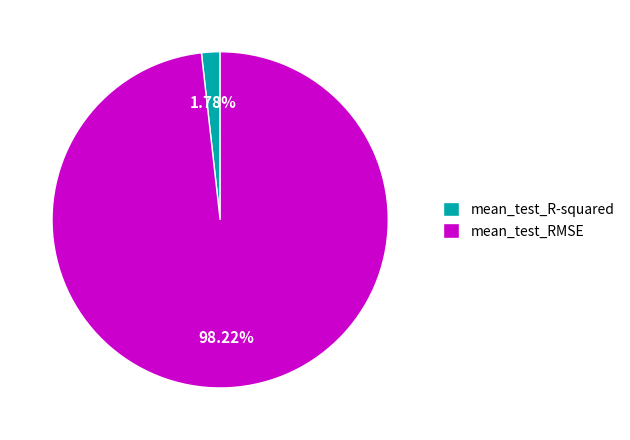

Rank the categories by value from lowest to highest.

mean_test_R-squared, mean_test_RMSE